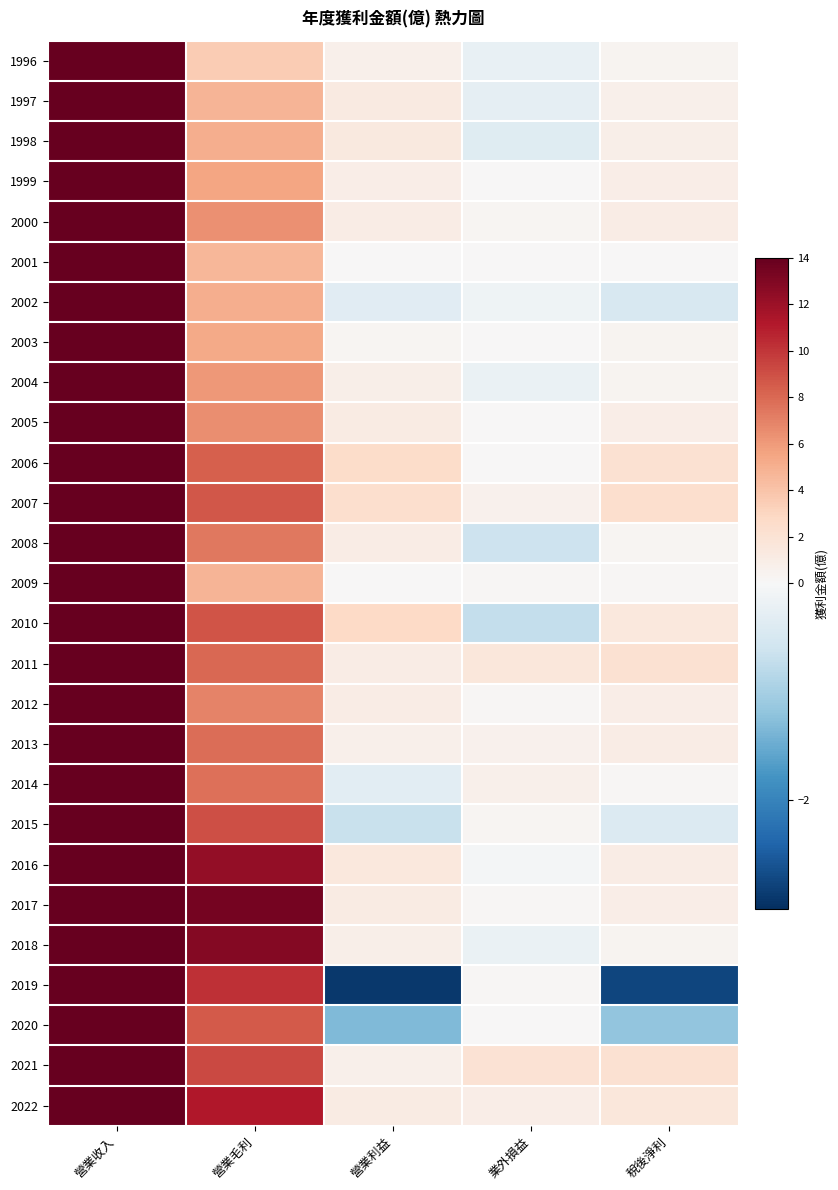

Rank the series by their maximum value, from highest to lowest.

2018, 2017, 2019, 2022, 2016, 2007, 2021, 2010, 2006, 2008, 2011, 2014, 2020, 2013, 2015, 2005, 2004, 2012, 2003, 2000, 2002, 1999, 1998, 2001, 2009, 1997, 1996